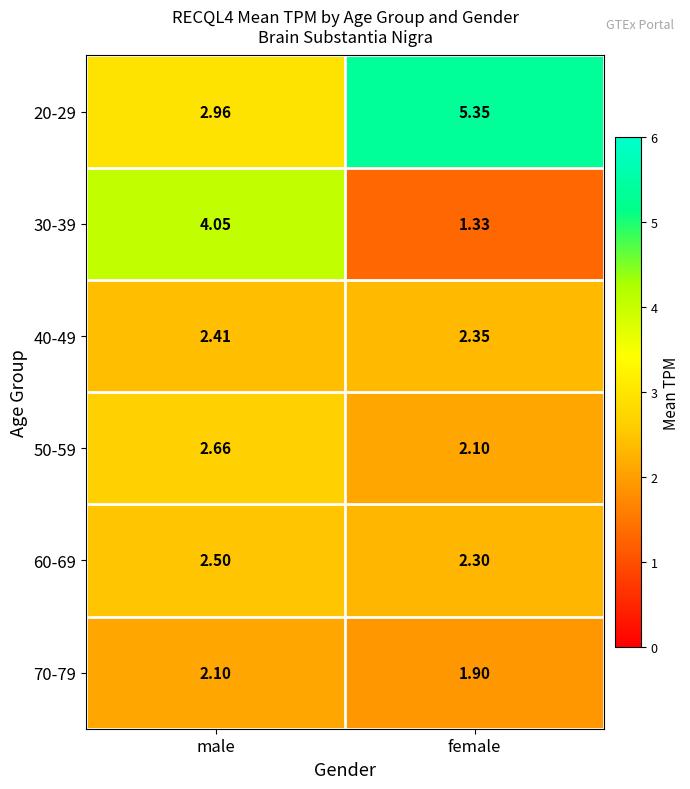

Where is 30-39 nearest to the value 2?

female